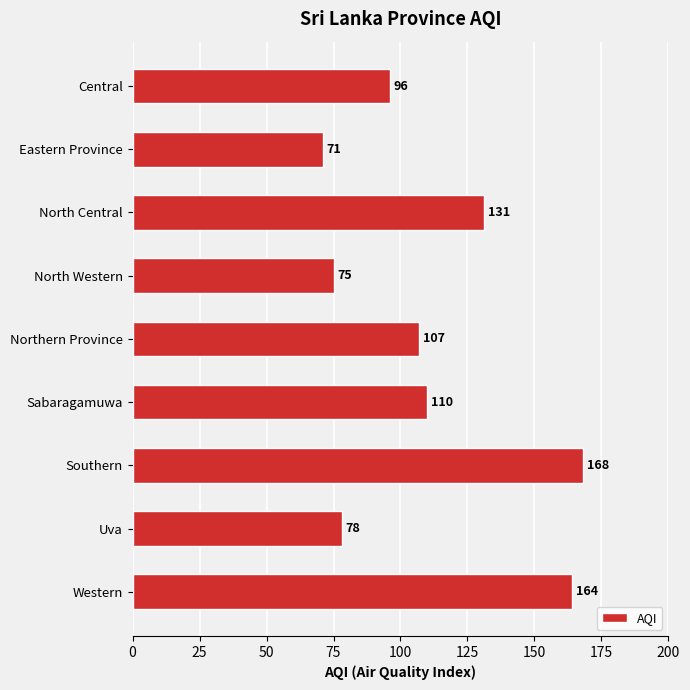

Where is the data nearest to the value 119?

Sabaragamuwa